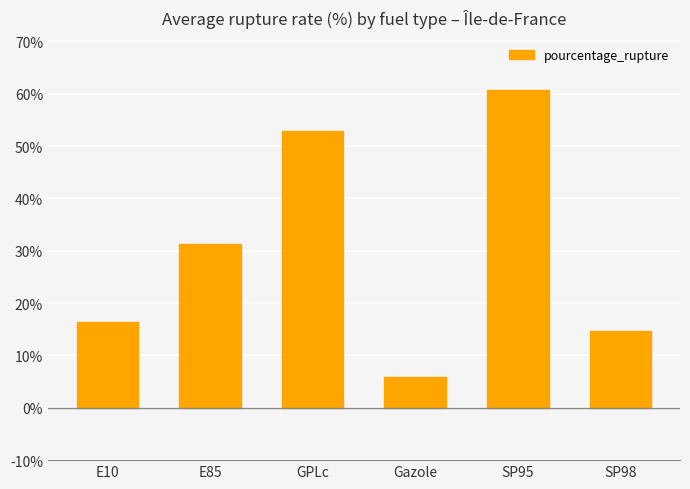

What is the difference between the values at Gazole and GPLc?

46.9